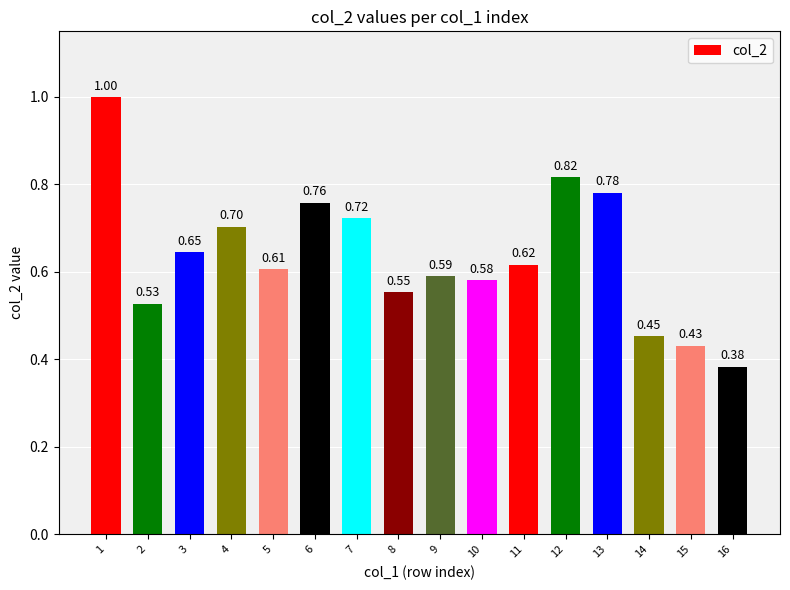

What is the sum of all values?

10.2